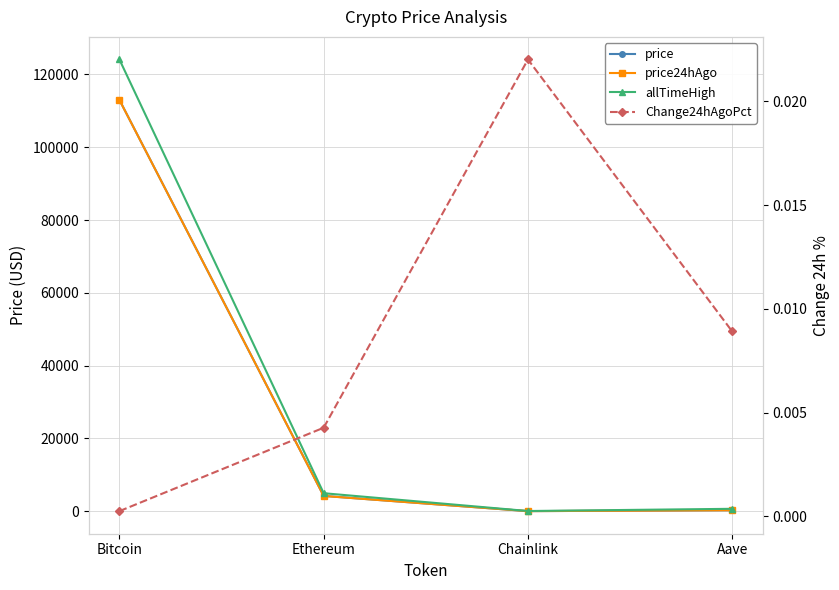

What is the label of the 3rd point from the left?

Chainlink